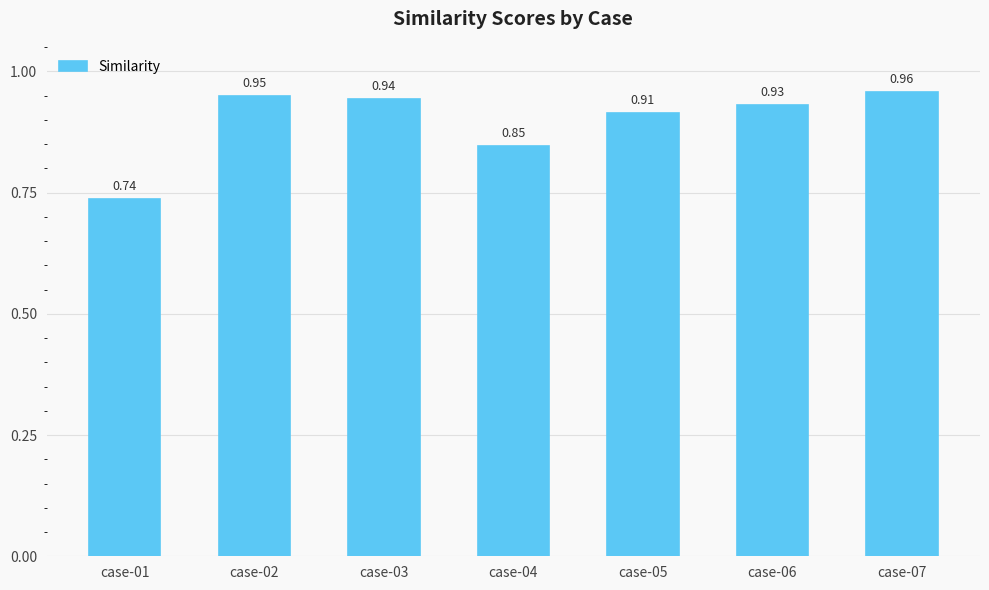

The chart shows a value of 0.6 at case-03. True or false?

False